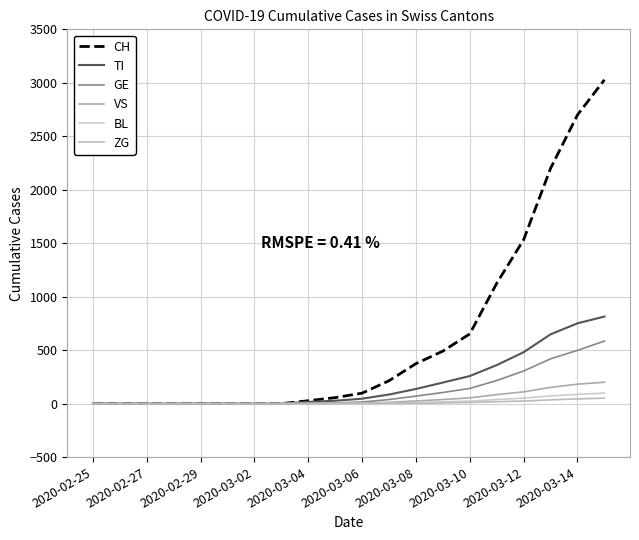

What is the sum of all BL values?

404